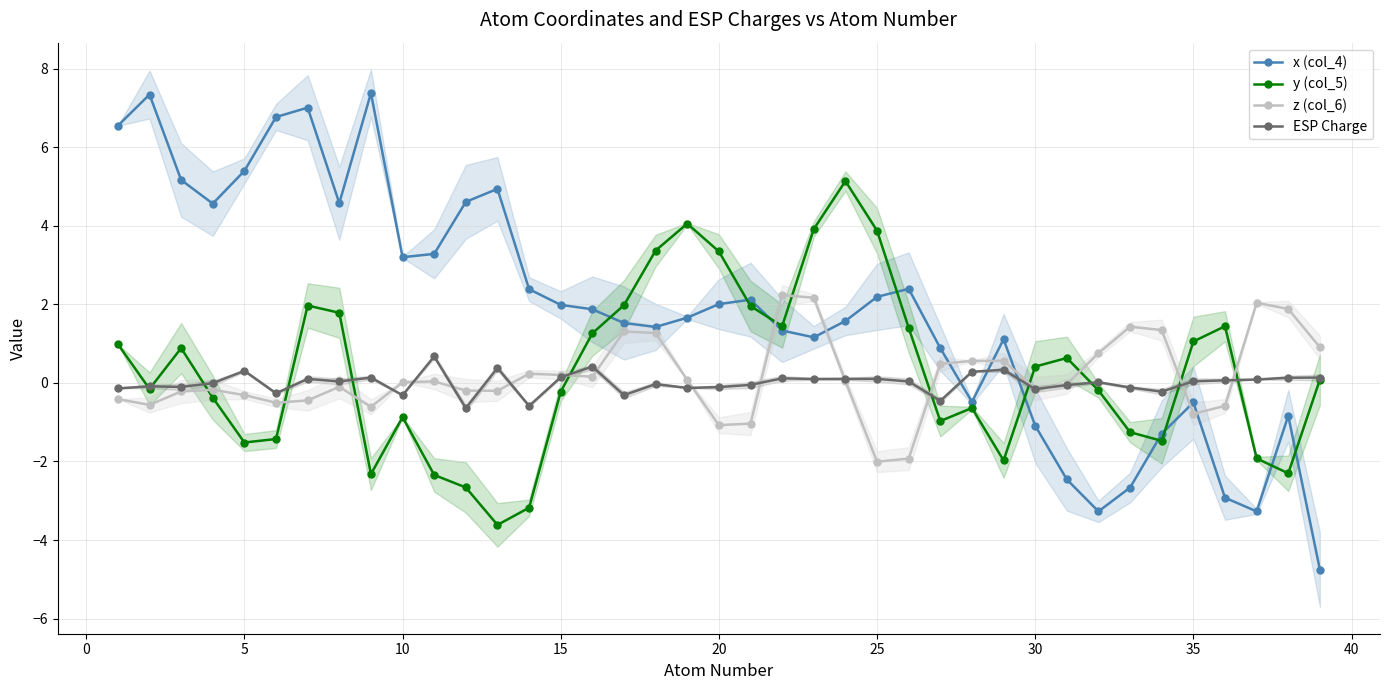

What is the maximum value for ESP Charge?

0.7